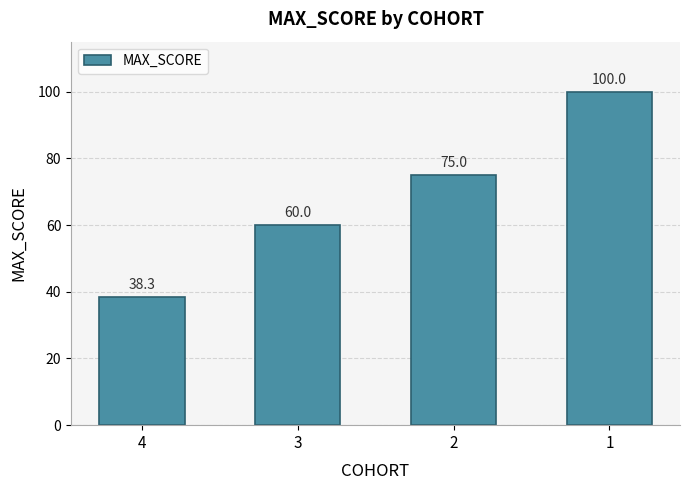

What is the change in value from 3 to 1?

+40.0